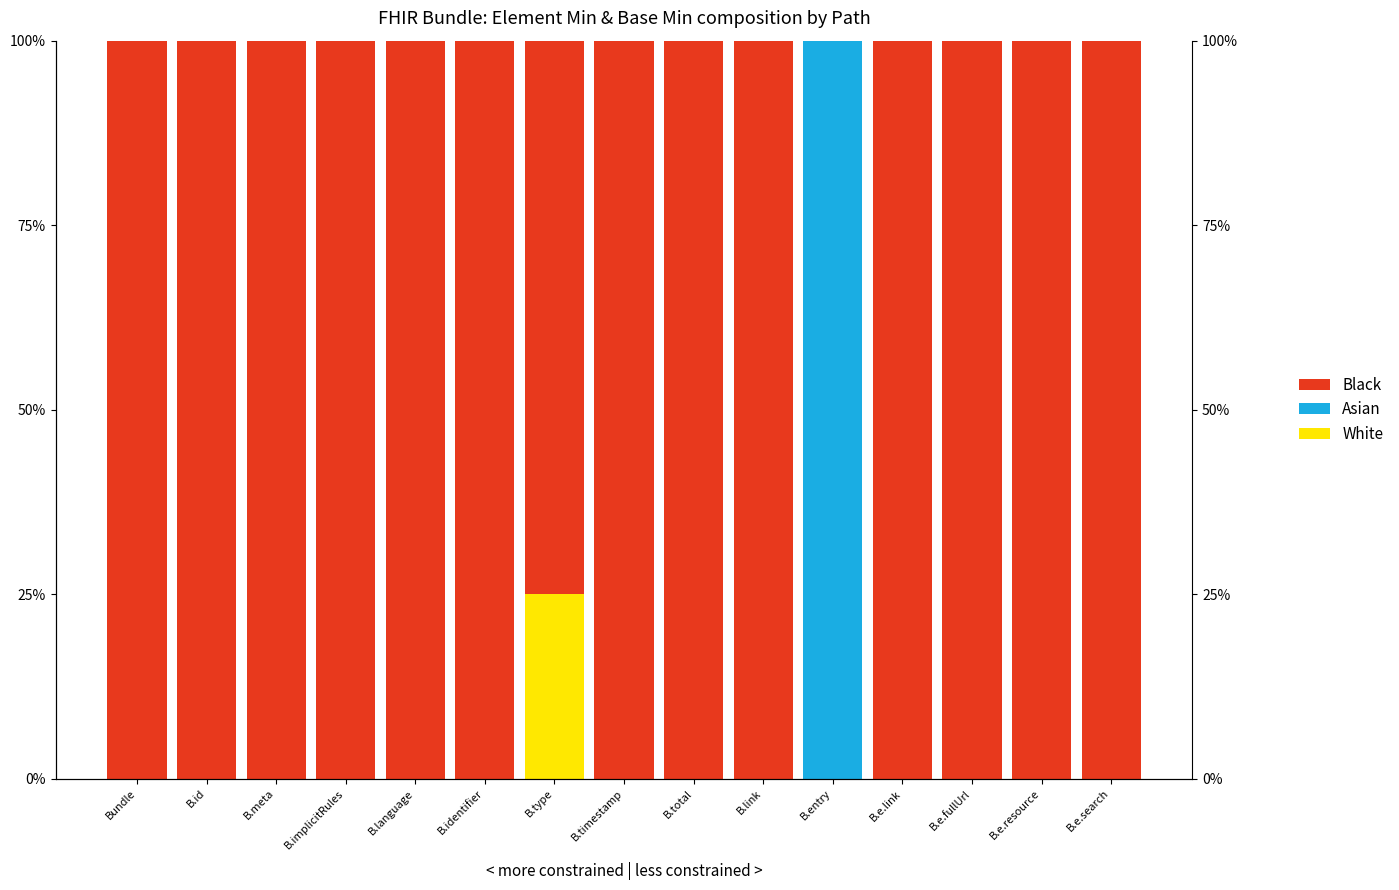

At which category is the sum across all series the highest?

Bundle